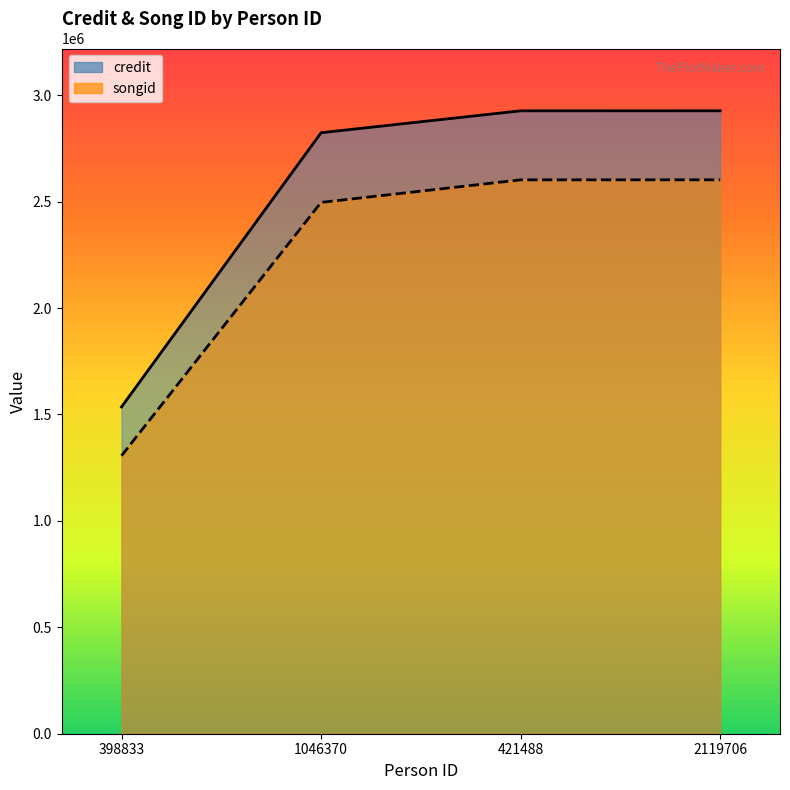

How many data points does each series have?

4